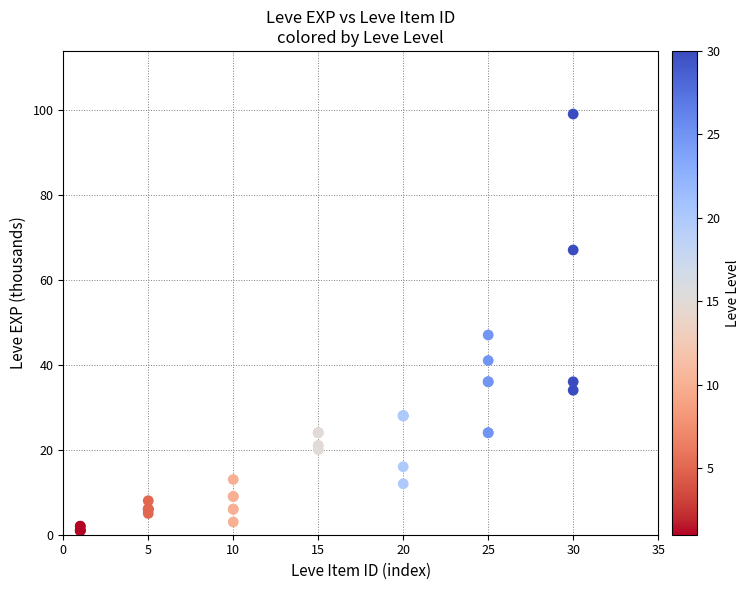

What Y value in the scatter plot is closest to 50?

47